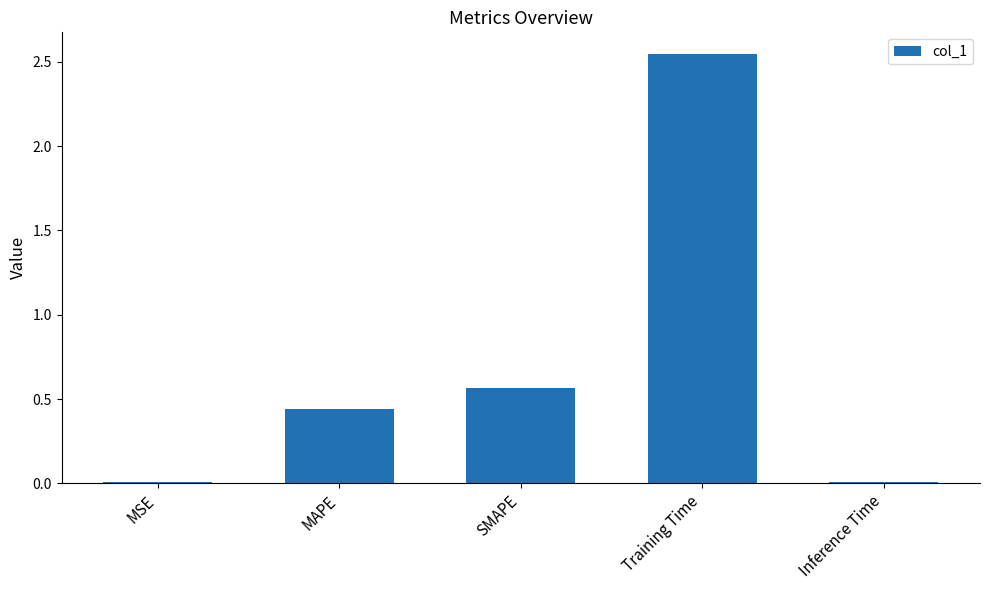

What is the sum of all values?

3.6